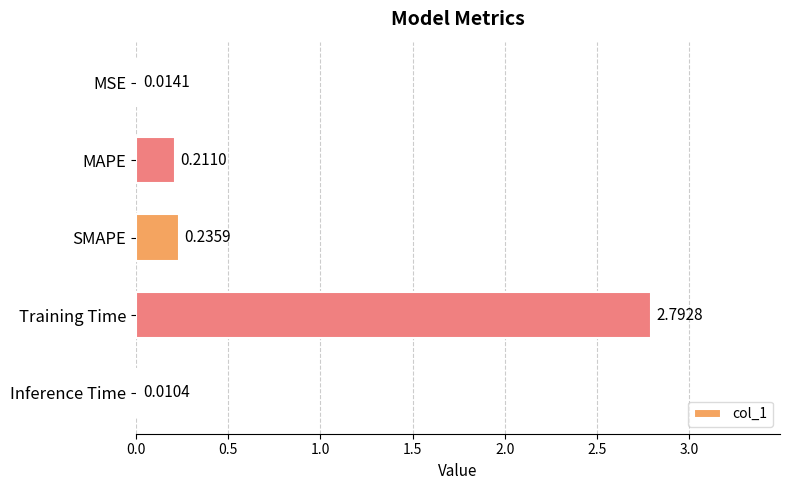

Which has a higher value, MSE or SMAPE?

SMAPE